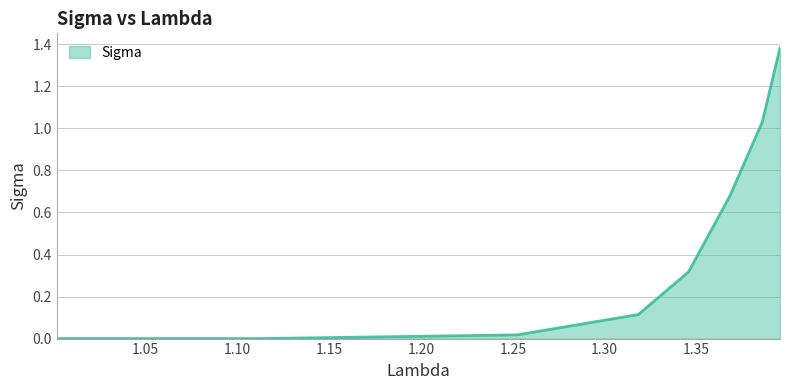

True or false: the data has more than 2 interior local peaks.

False